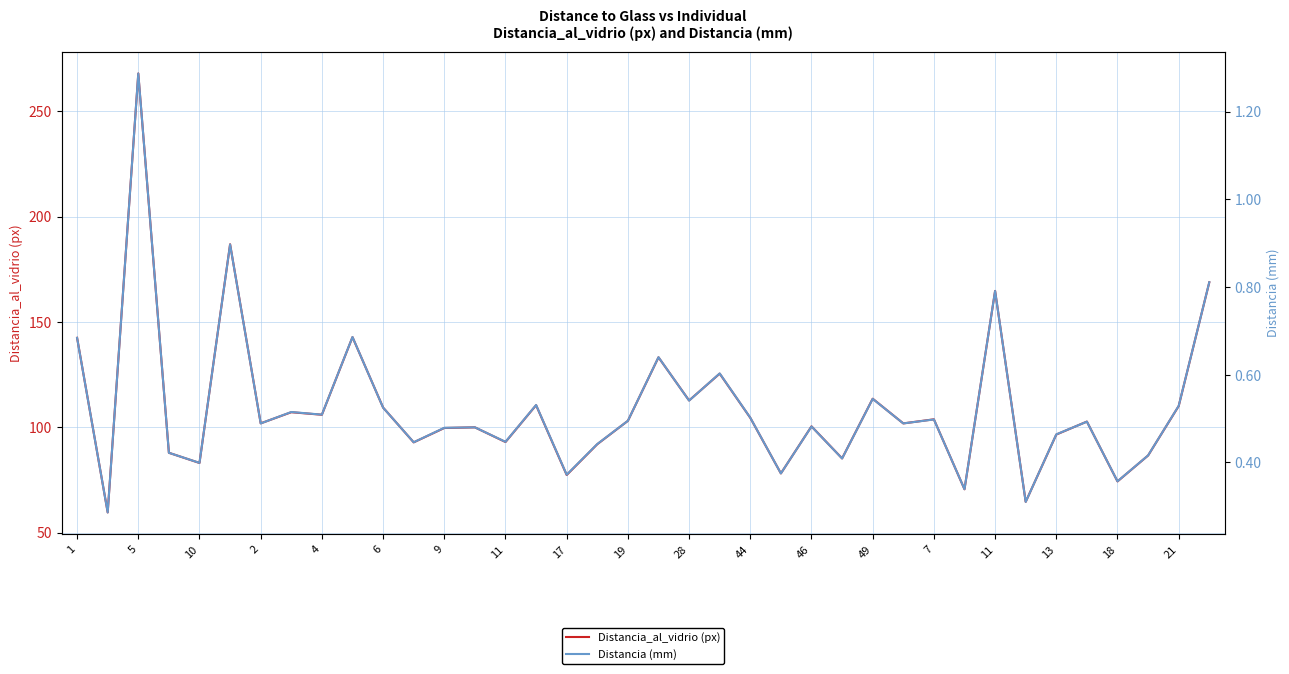

The Distancia (mm) series shows 0.8 at 6. True or false?

False